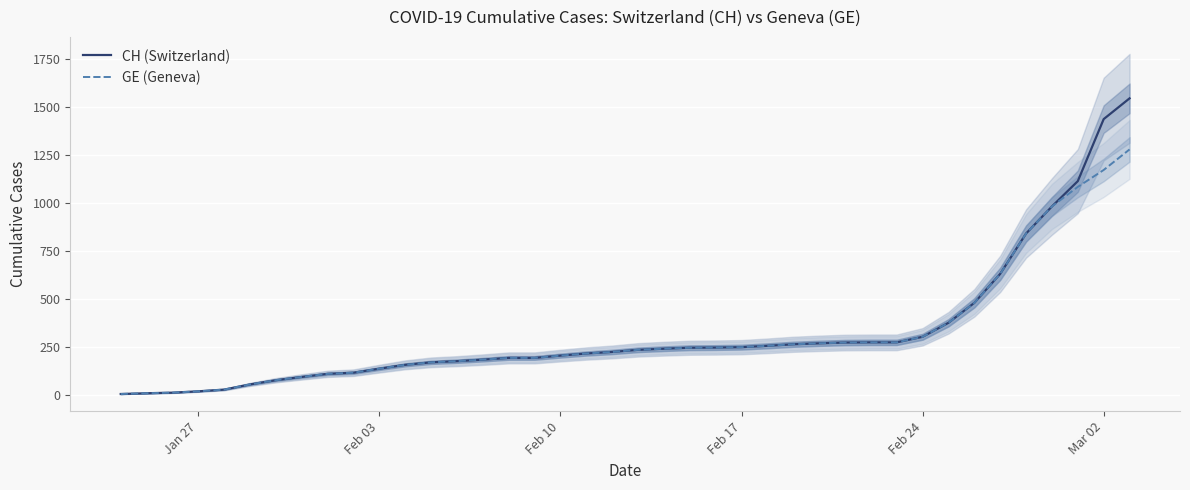

True or false: GE (Geneva) and CH (Switzerland) cross at least once.

False